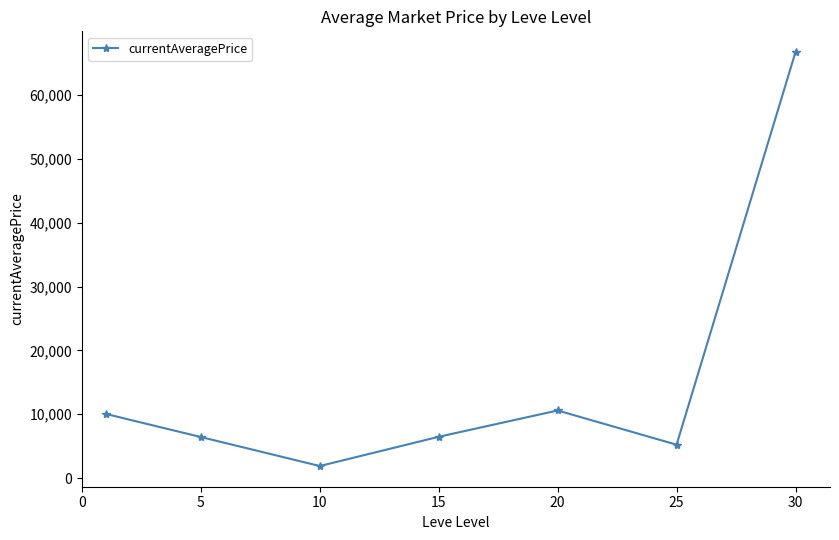

True or false: there are more than 2 points higher than both neighbors.

False